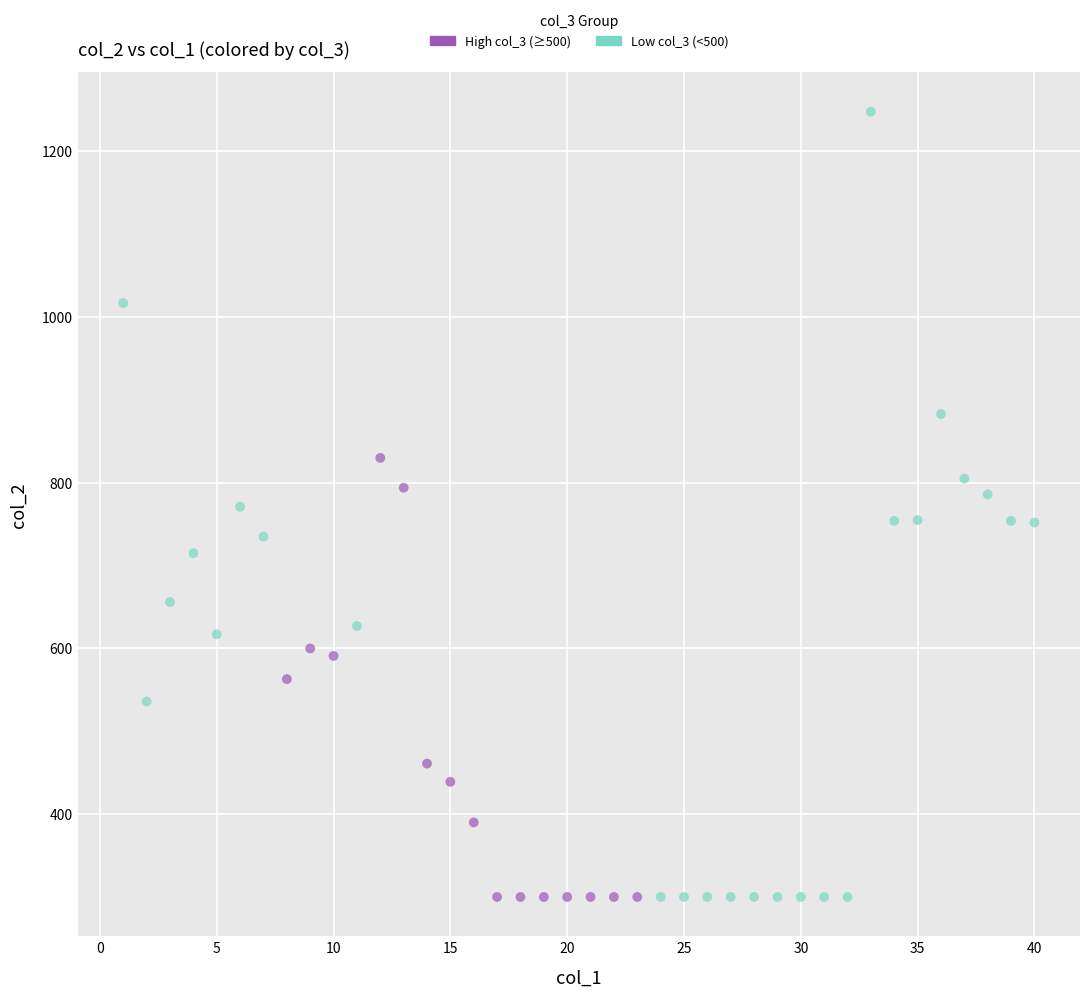

Which series contains the highest Y value?

Low col_3 (<500)